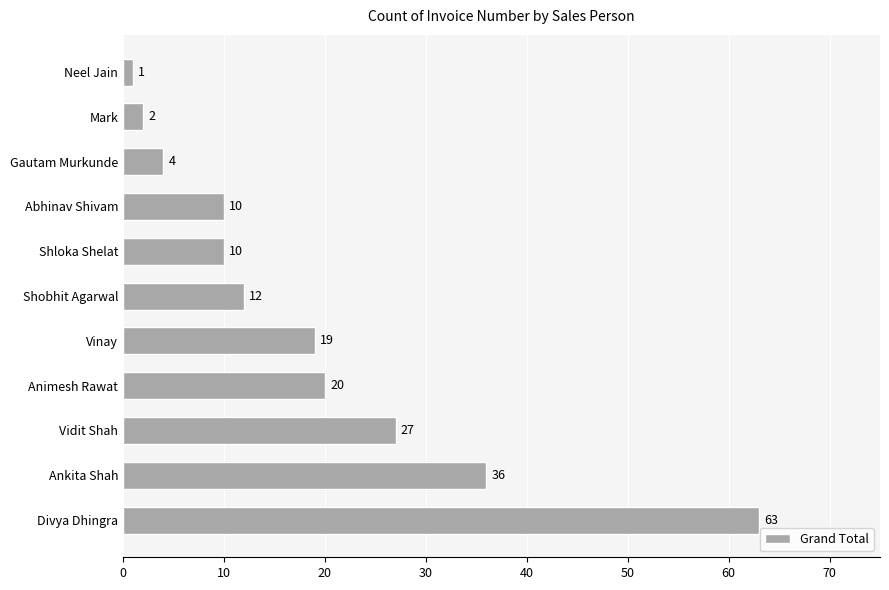

What is the difference between the second highest and minimum values?

35